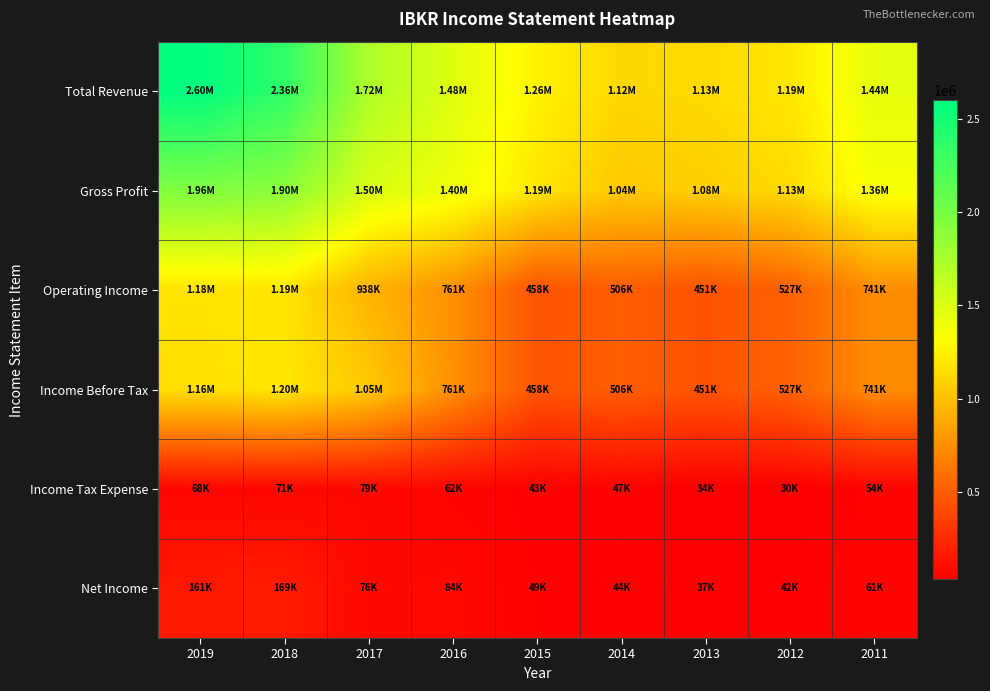

Between 2014 and 2013, which series saw the biggest shift?

Operating Income